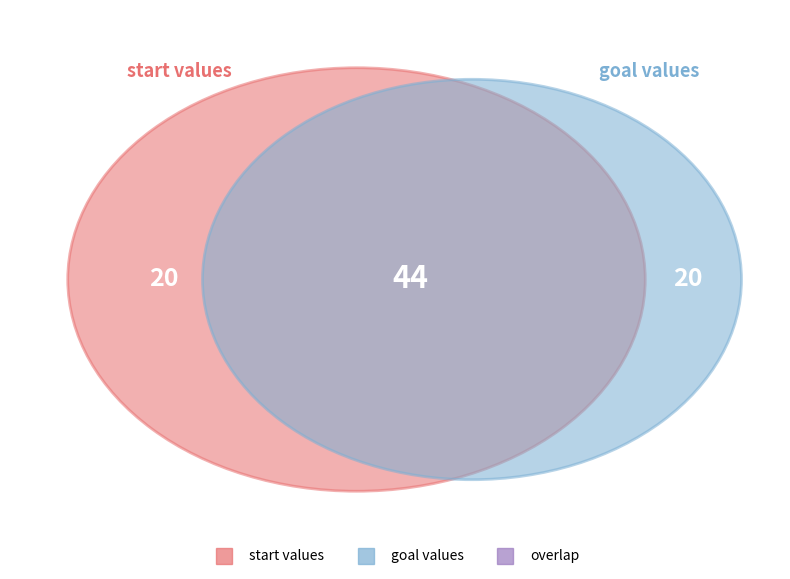

Between 1 and 0, which is larger?

1